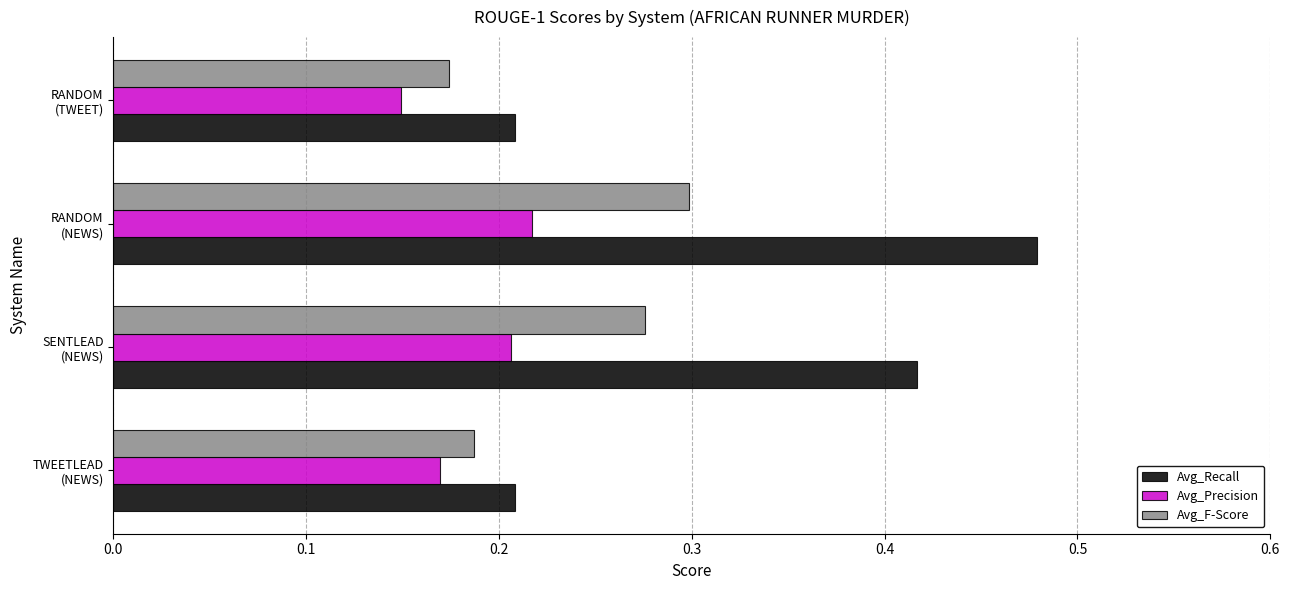

Which series has the largest total across all categories?

Avg_Recall